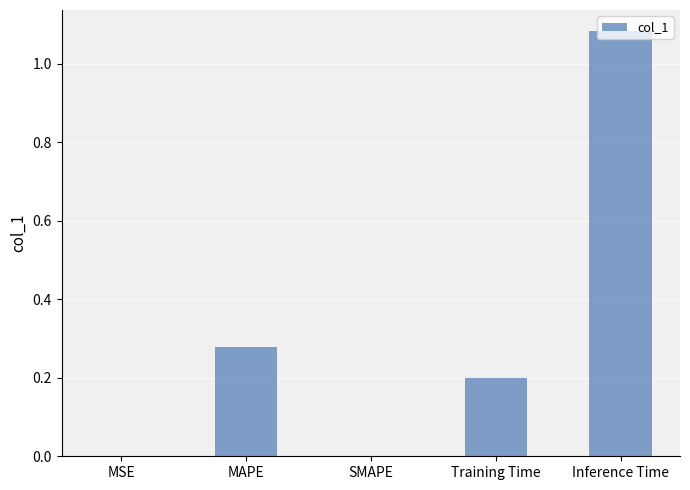

Which label corresponds to the largest value in the chart?

Inference Time